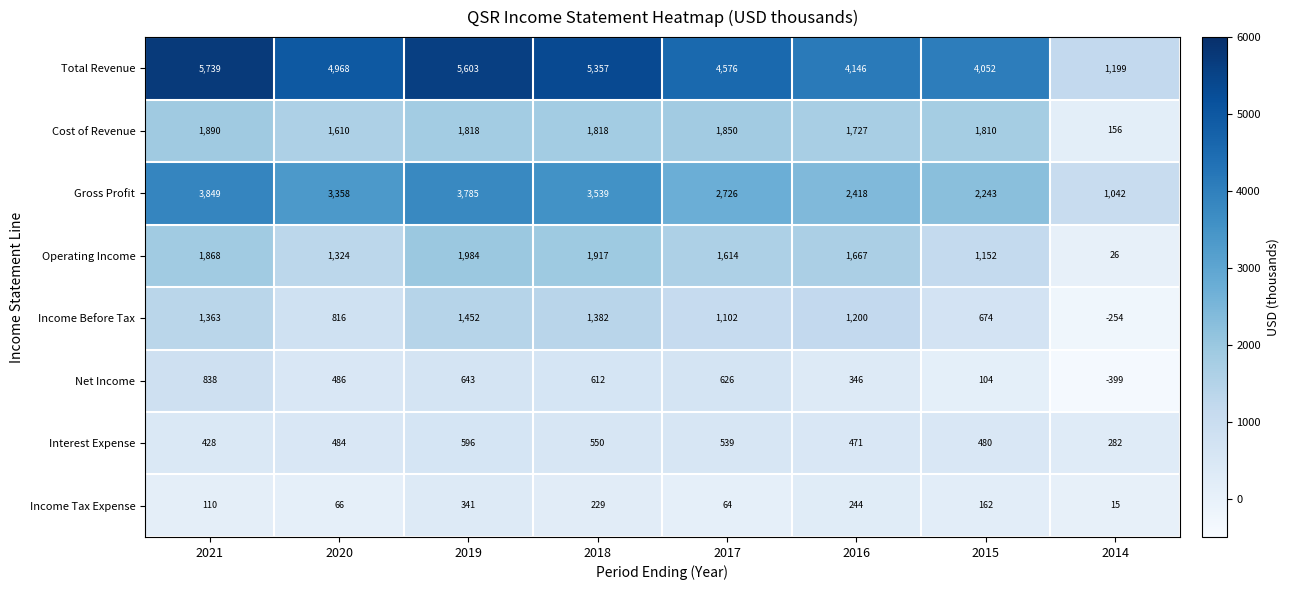

What is the approximate value of Income Tax Expense at 2021?

110